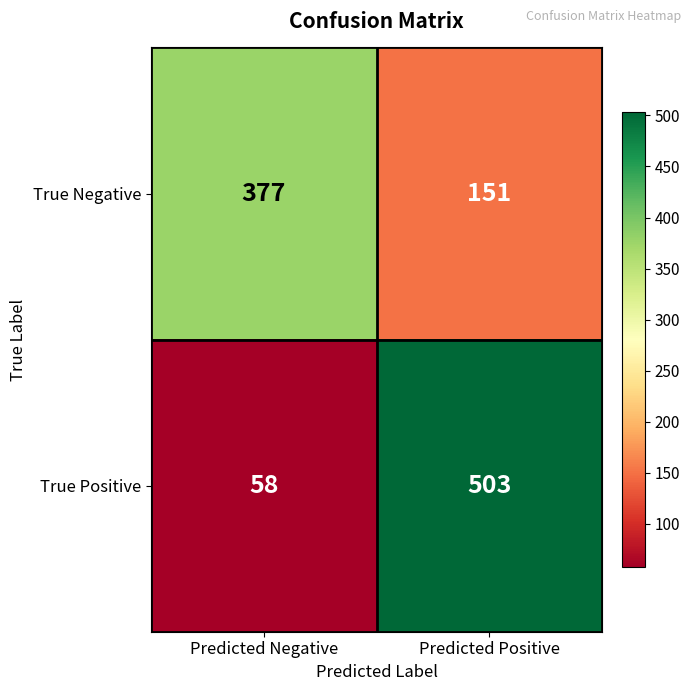

What is the sum of all True Positive values?

561